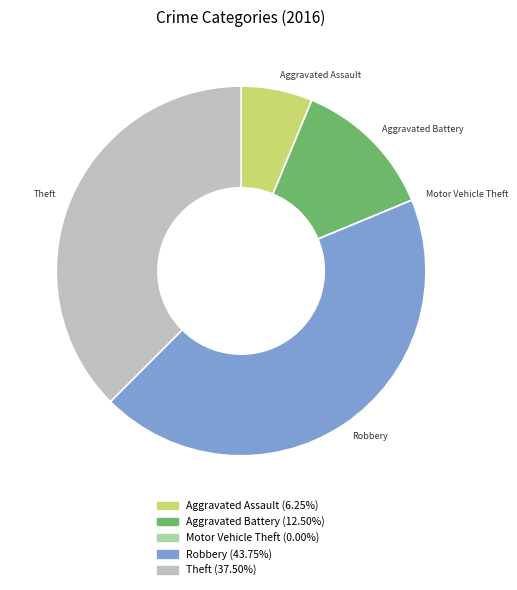

Does Robbery represent more than half of the total?

No